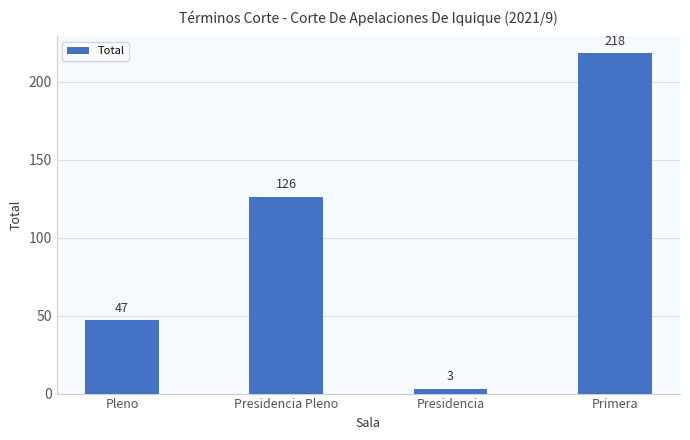

Does the chart contain stacked bars?

No